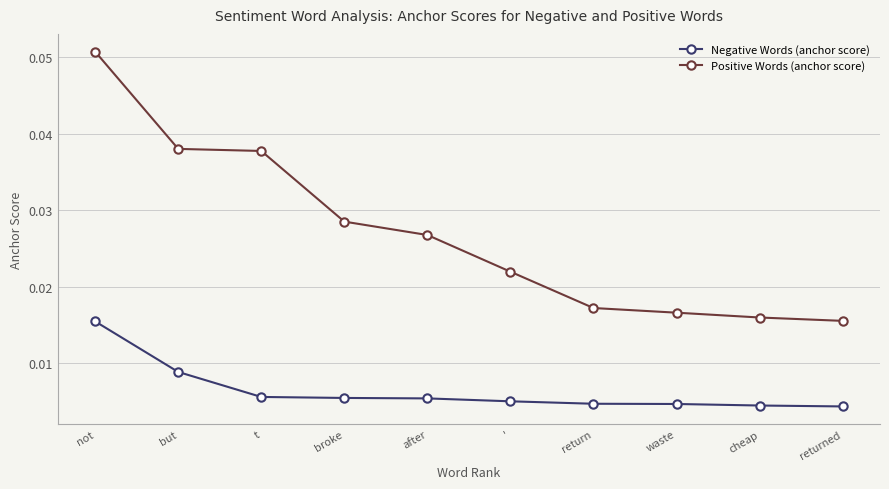

Which label corresponds to the largest value in the chart?

not